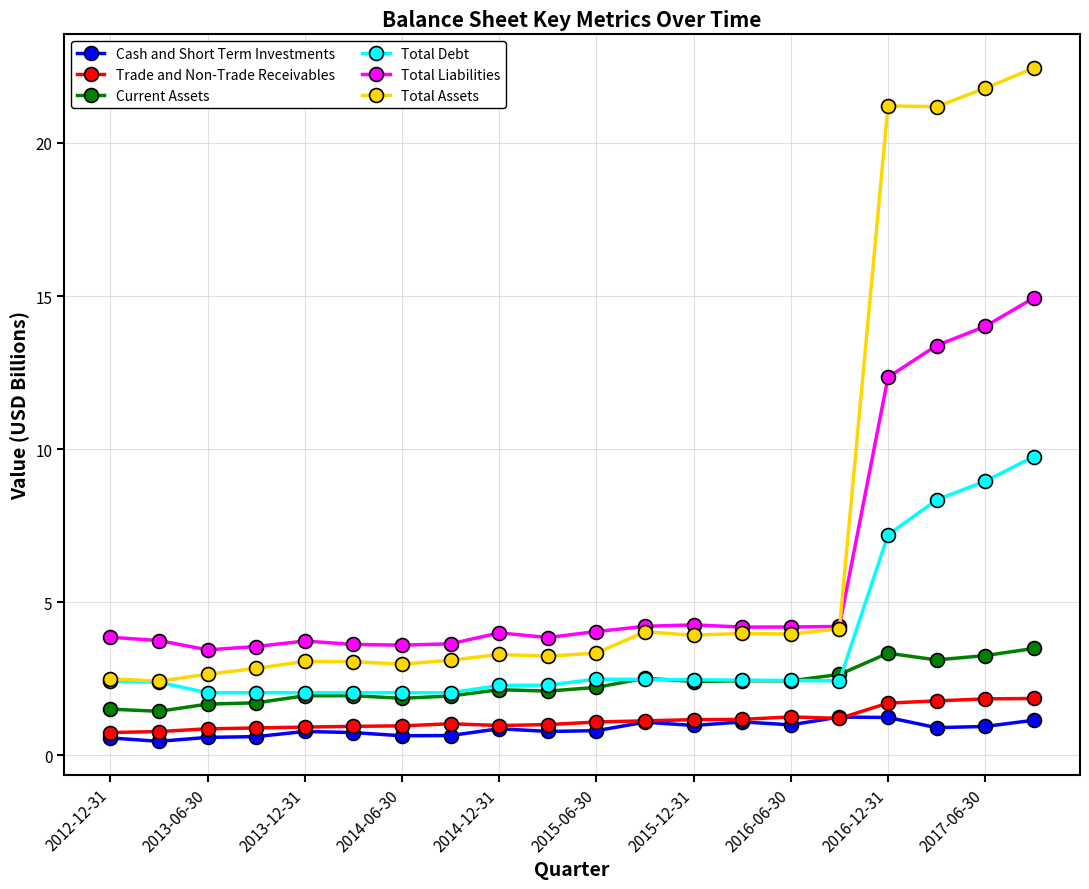

At how many categories does at least one series exceed 20?

4